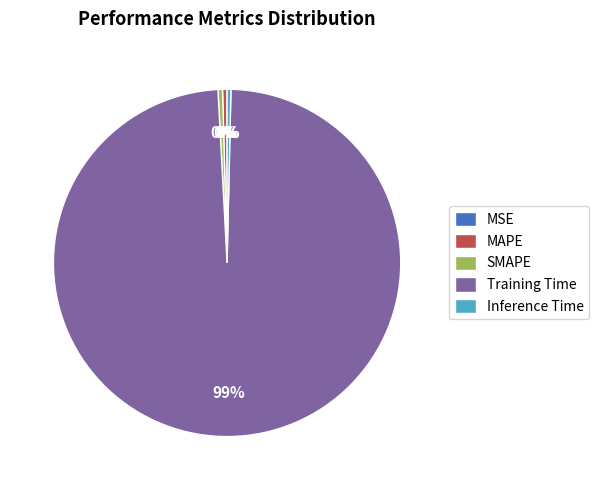

Is MAPE the majority of the pie?

No